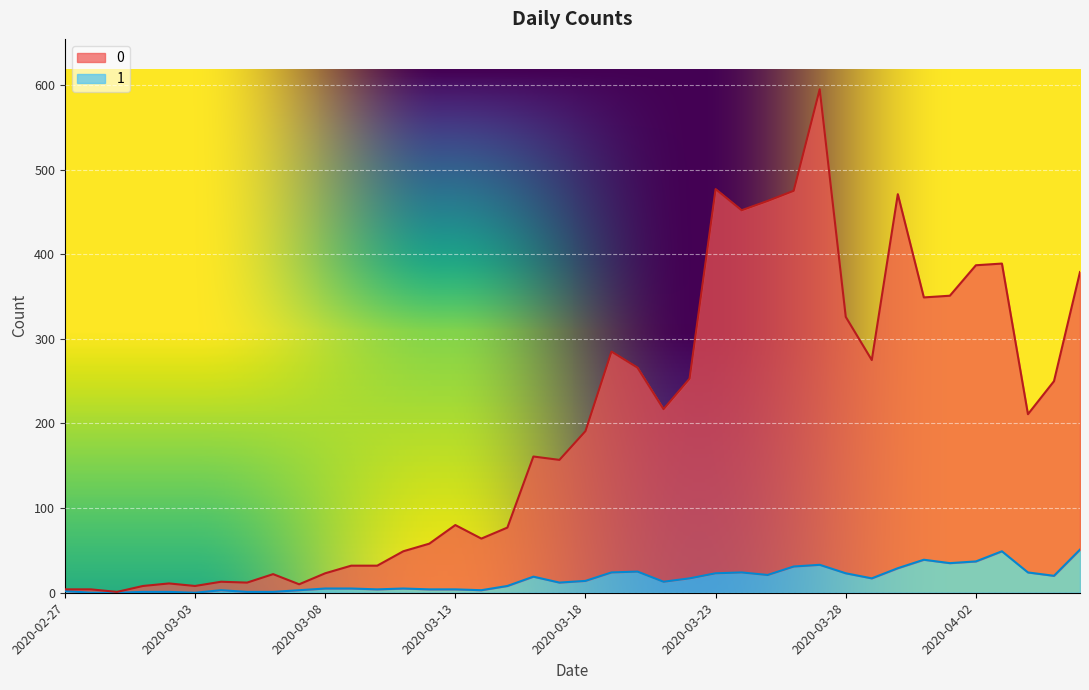

List the series in order of their overall mean, lowest first.

1, 0